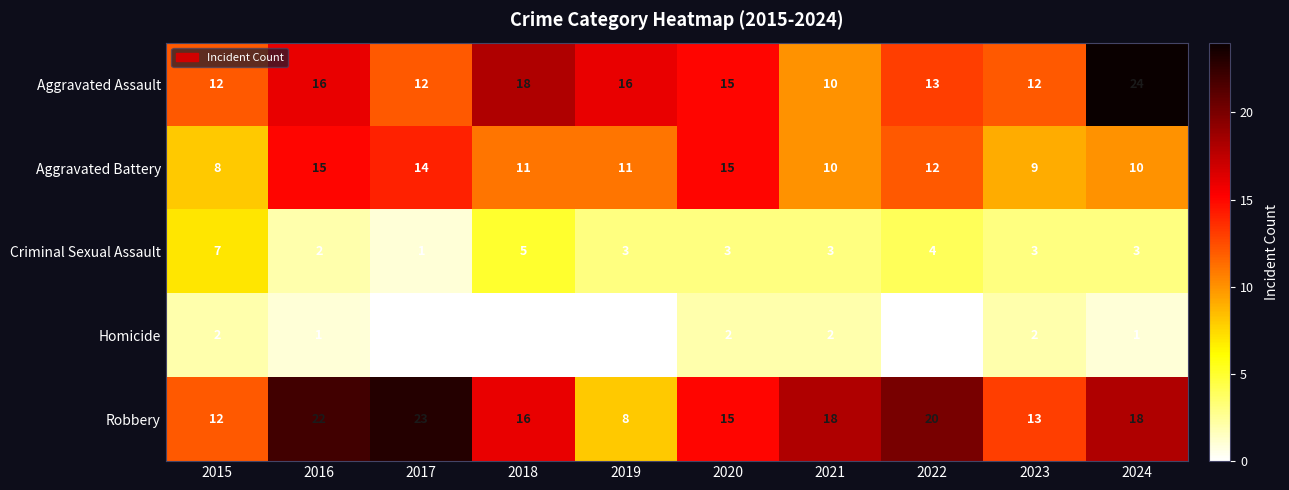

Is the value of Aggravated Assault at 2024 greater than the value of Criminal Sexual Assault at 2021?

Yes